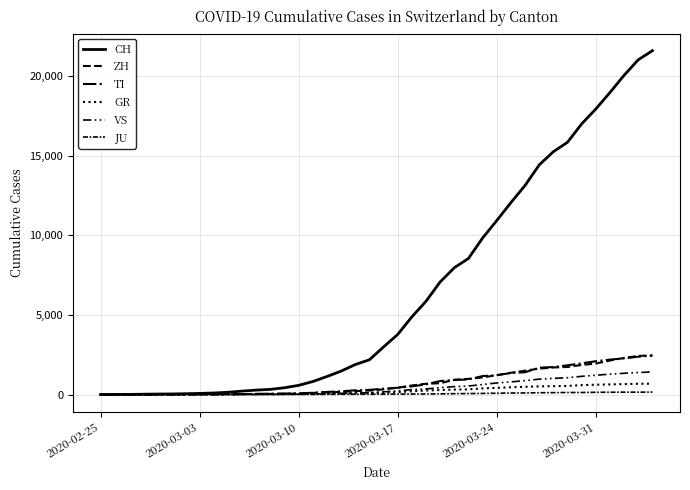

Which series has the largest total across all categories?

CH